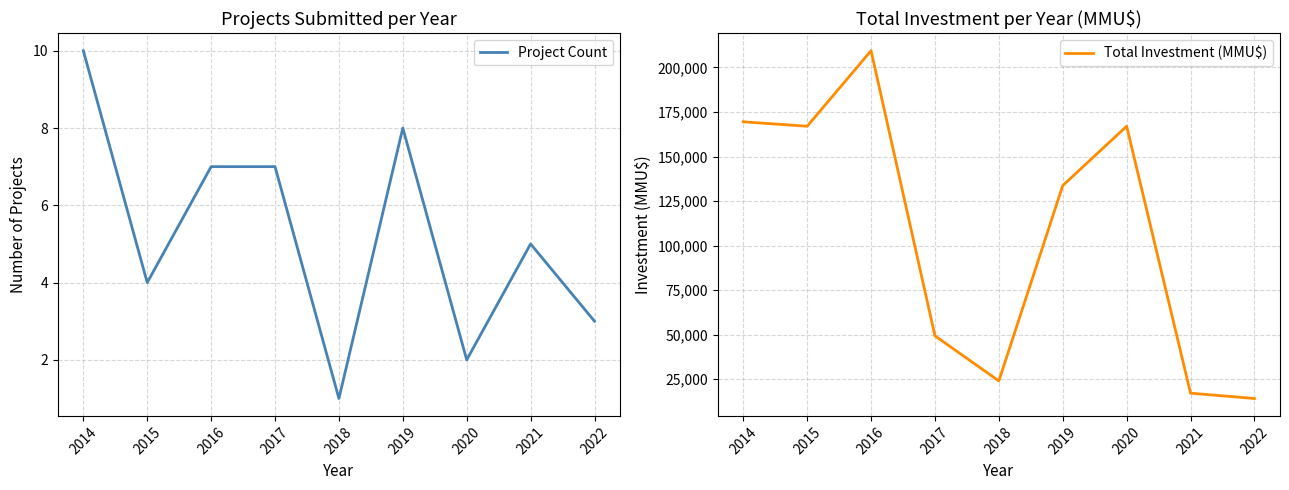

At which category does Total Investment (MMU$) reach its first local valley?

2015